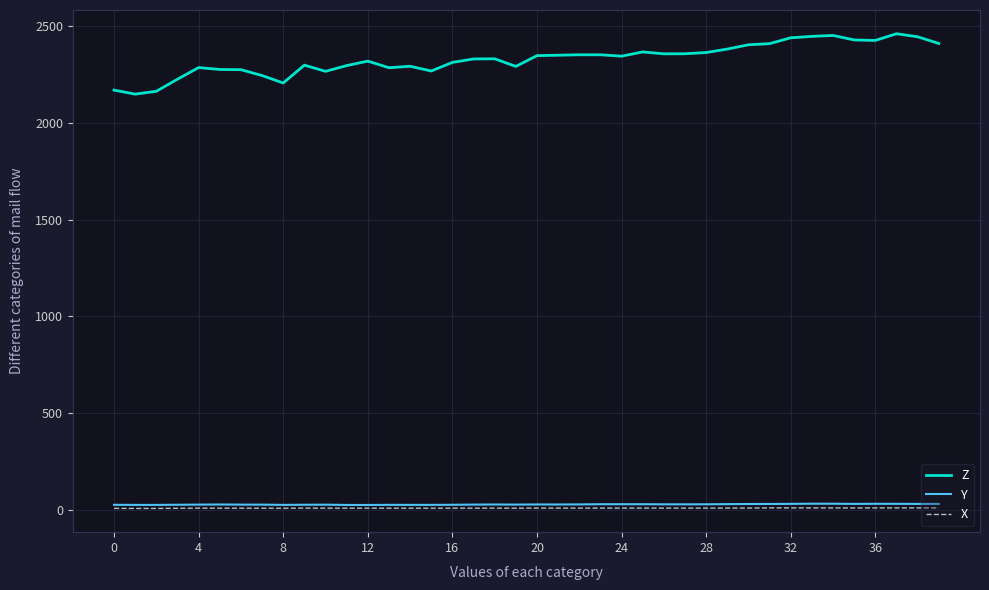

Which series has the largest range (max minus min)?

Z